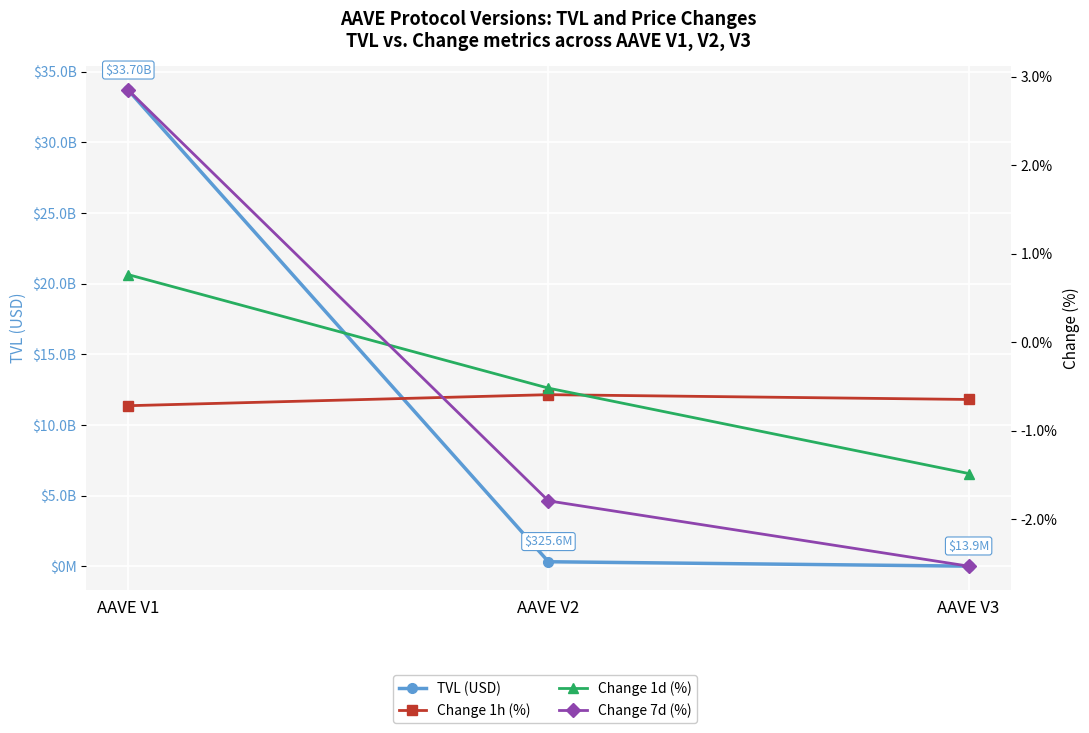

Between AAVE V1 and AAVE V3, which series saw the biggest shift?

TVL (USD)